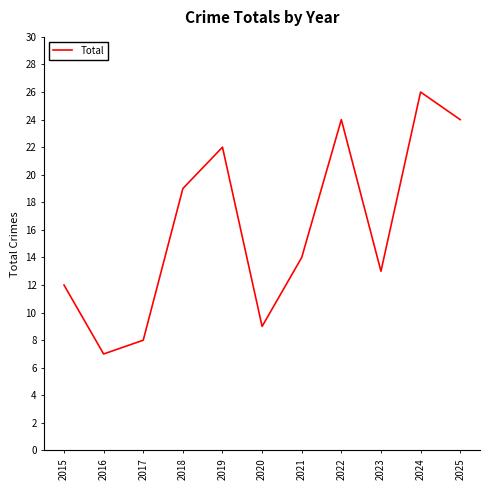

What is the smallest value displayed?

7